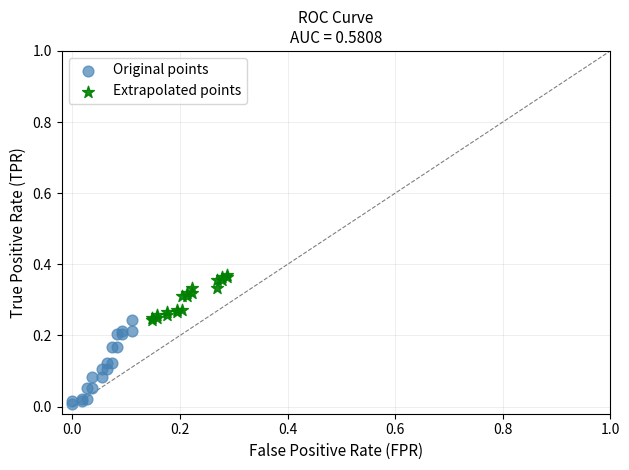

Which series reaches the minimum Y coordinate?

Original points